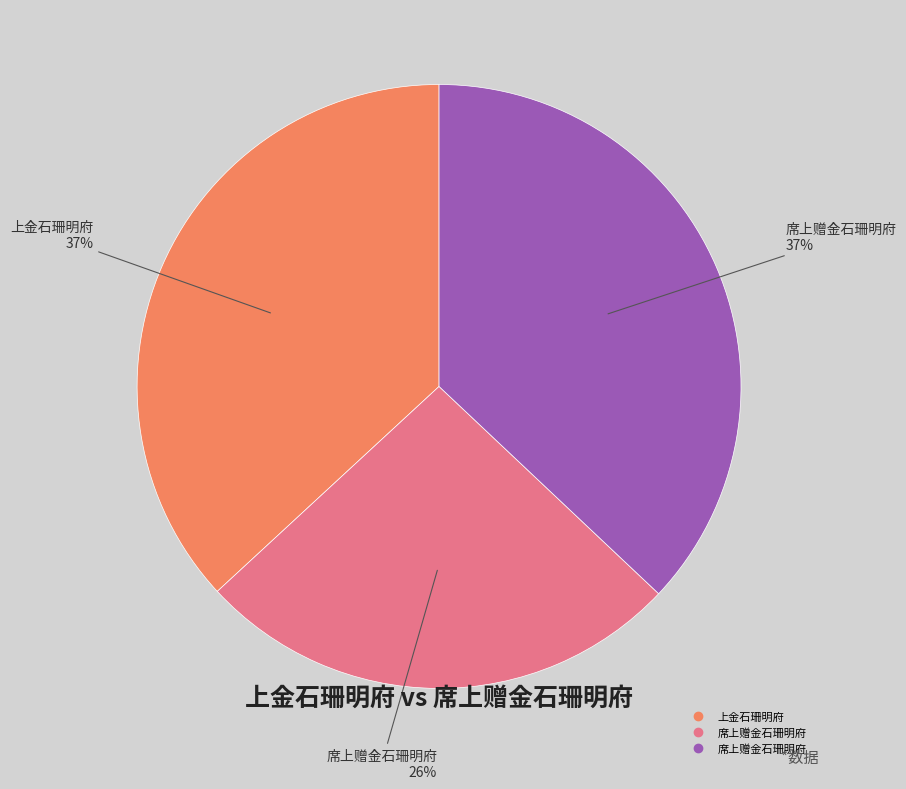

To the nearest percent, what is the difference between the largest and smallest slice percentages?

11%